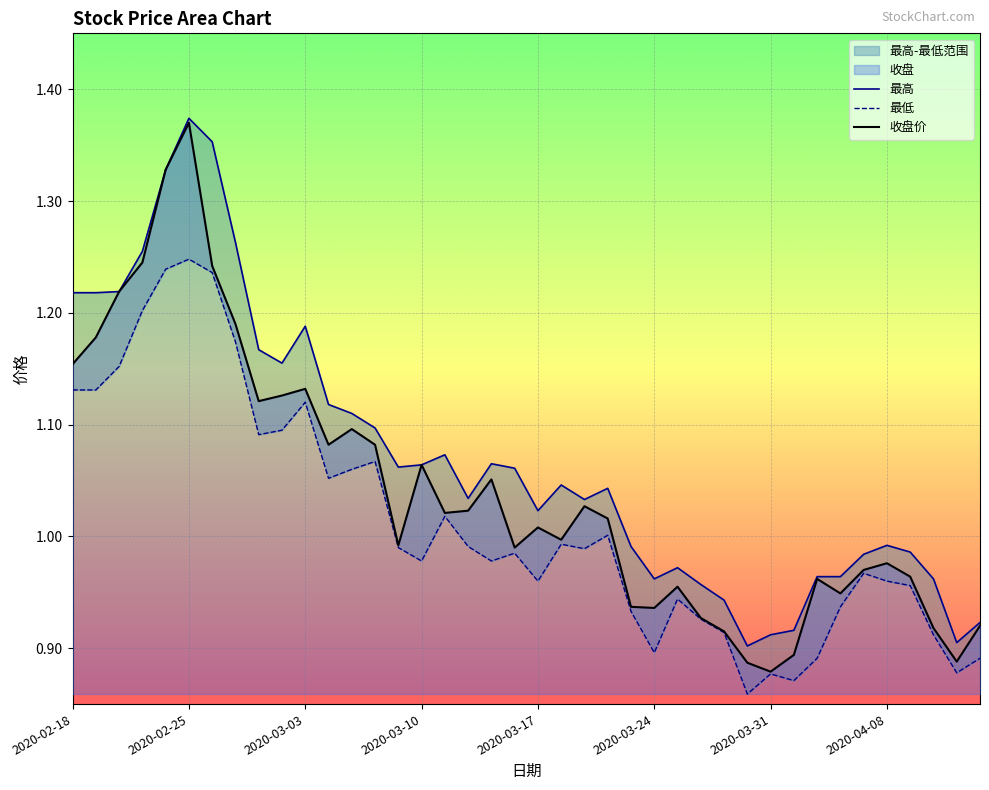

What is the label of the 5th point from the right?

2020-04-08